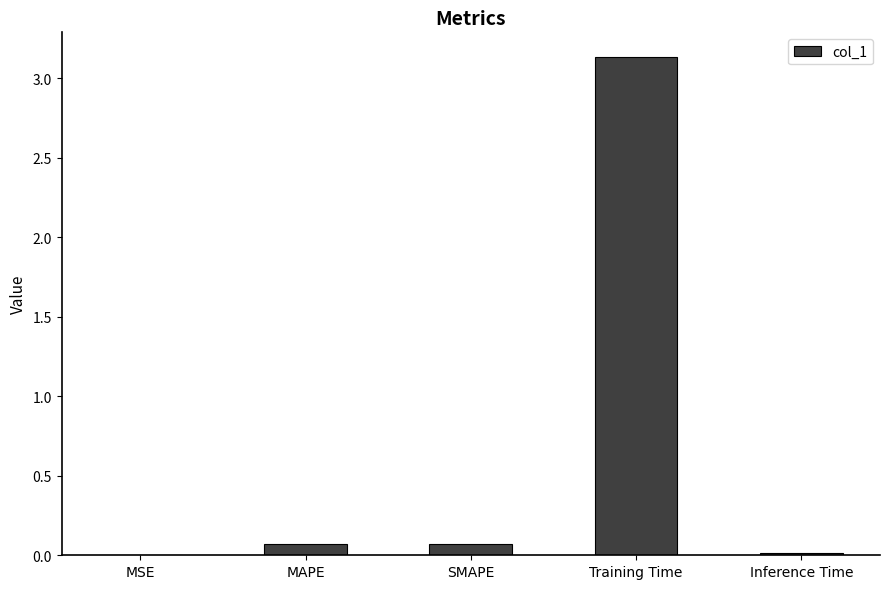

The chart shows a value of 0.1 at MAPE. True or false?

True